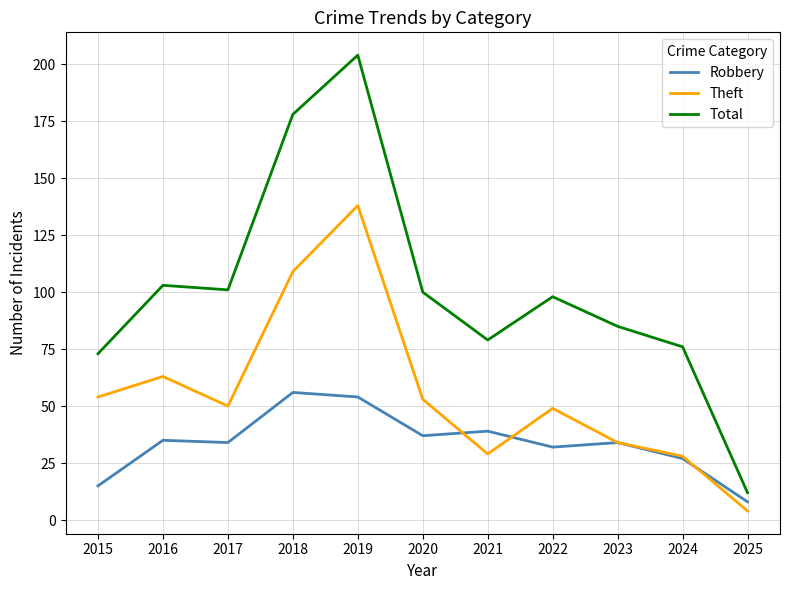

How many lines are shown in the chart?

3